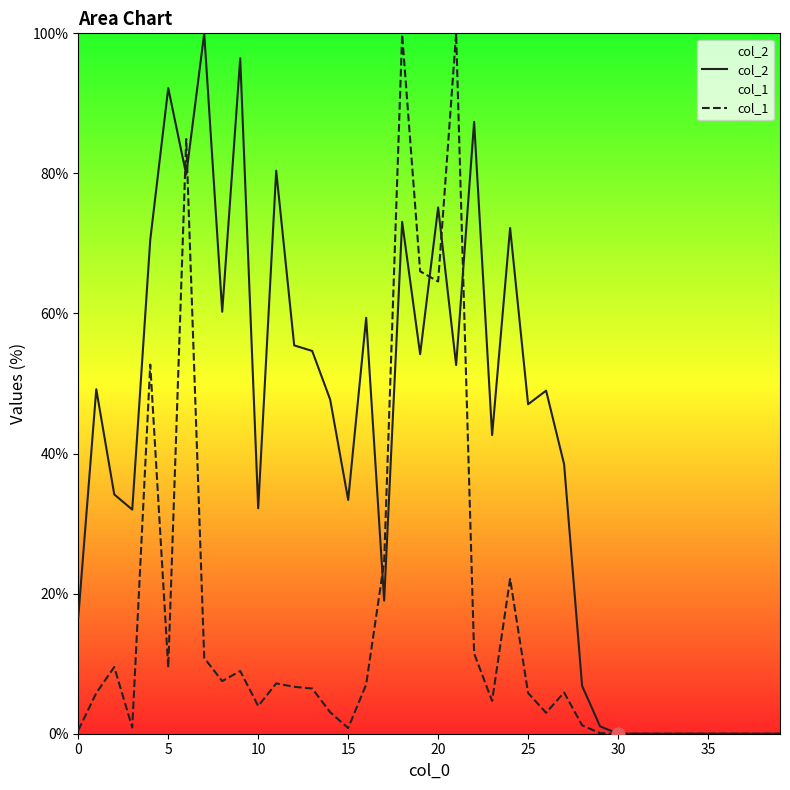

Which series has the largest total across all categories?

col_2